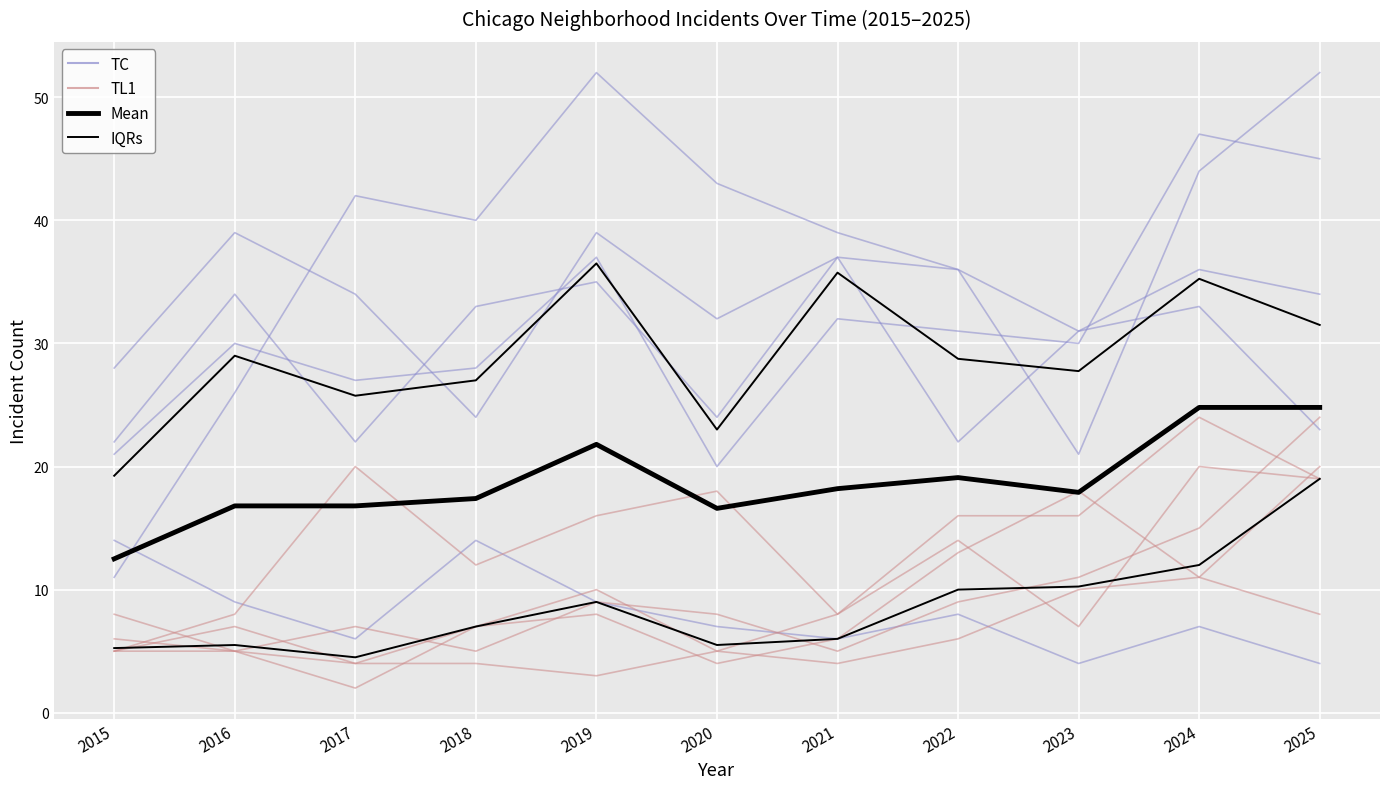

Between 2023 and 2017, which is larger?

2017